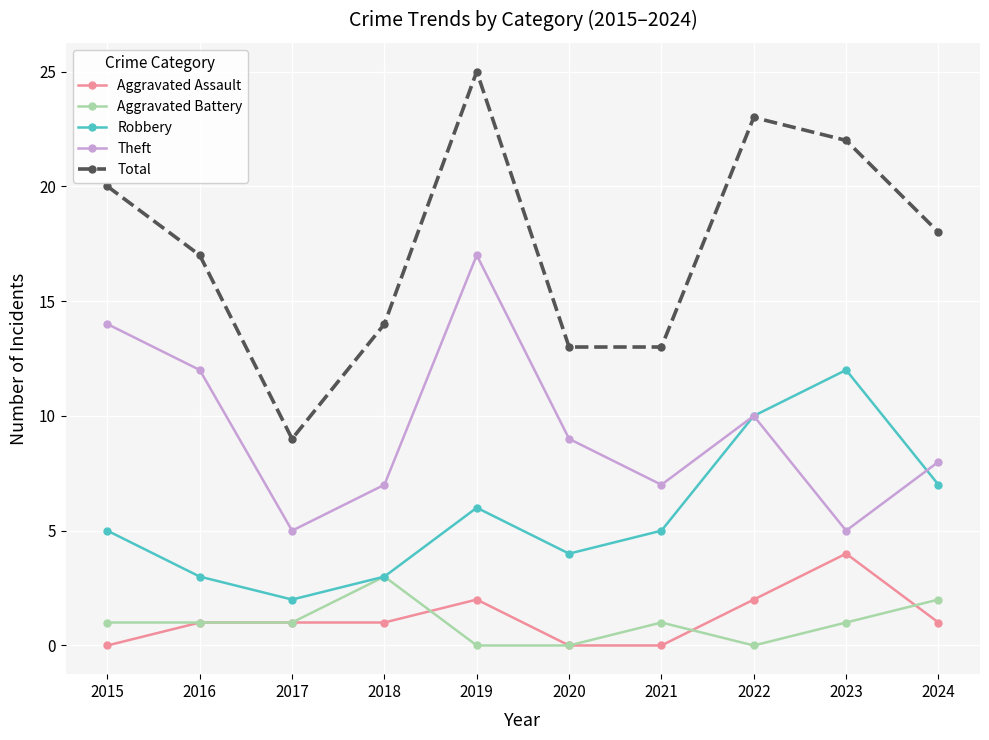

Which series has the largest range (max minus min)?

Total